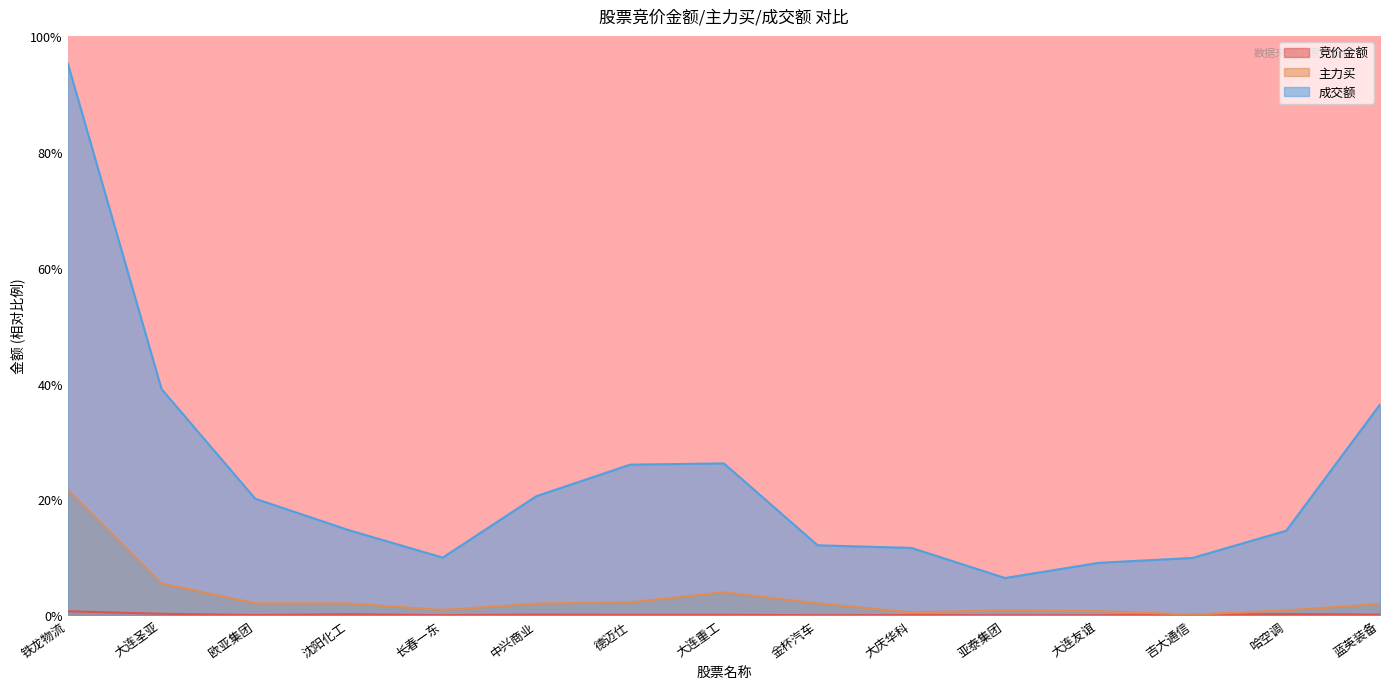

What position from the right is 中兴商业?

10